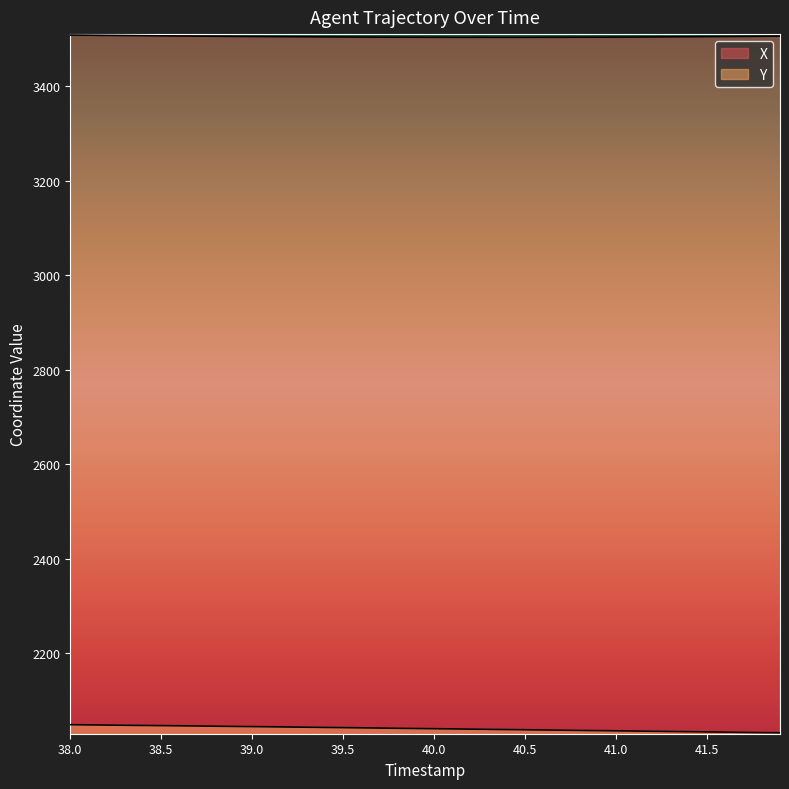

What is the spread (max minus min) of values at 40.0?

1463.2